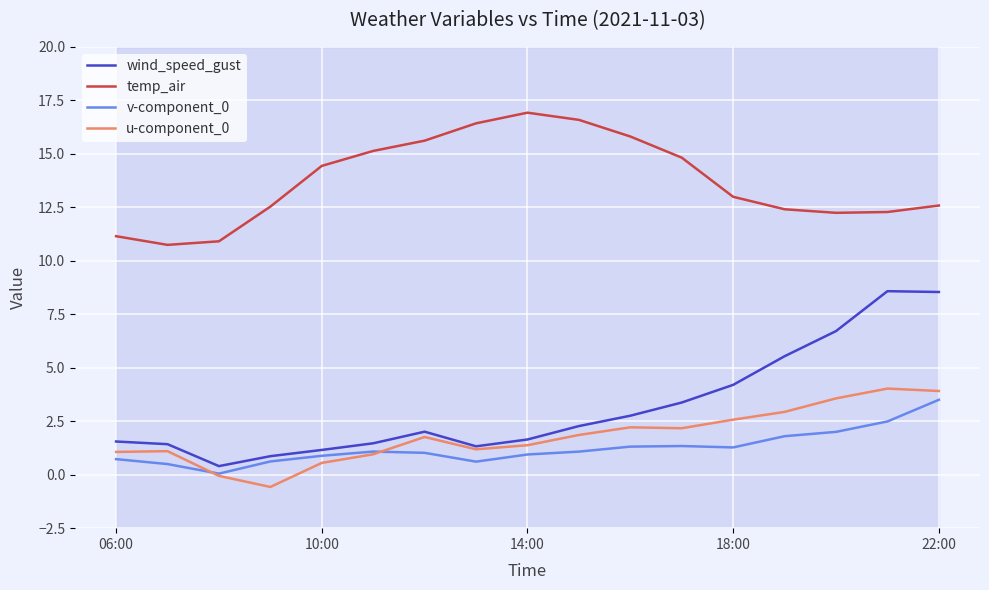

Which series has the largest total across all categories?

temp_air